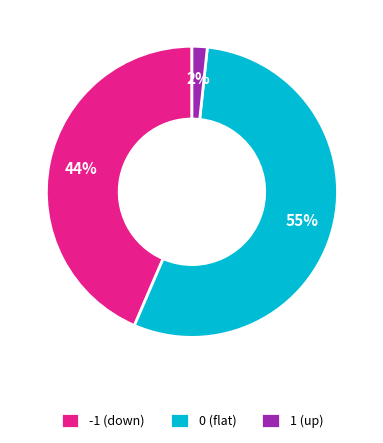

How many slices are in this pie chart?

3